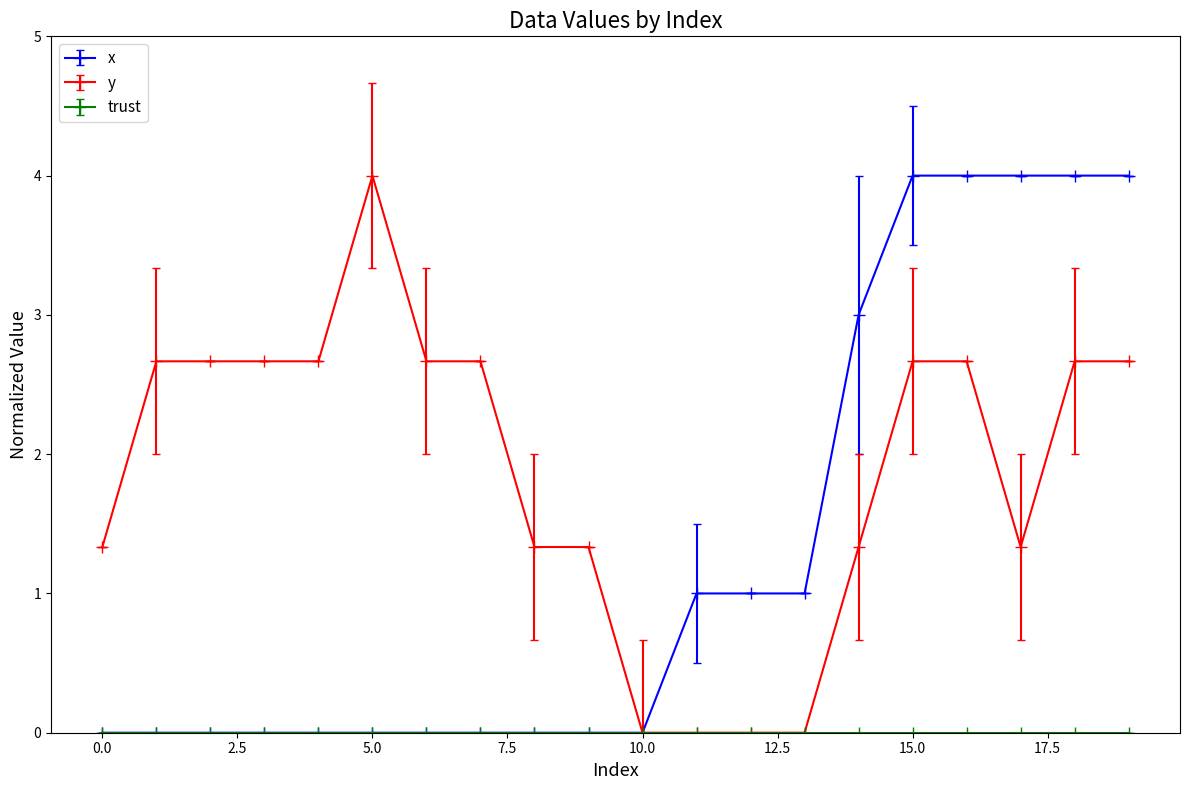

Which series has the largest total across all categories?

y